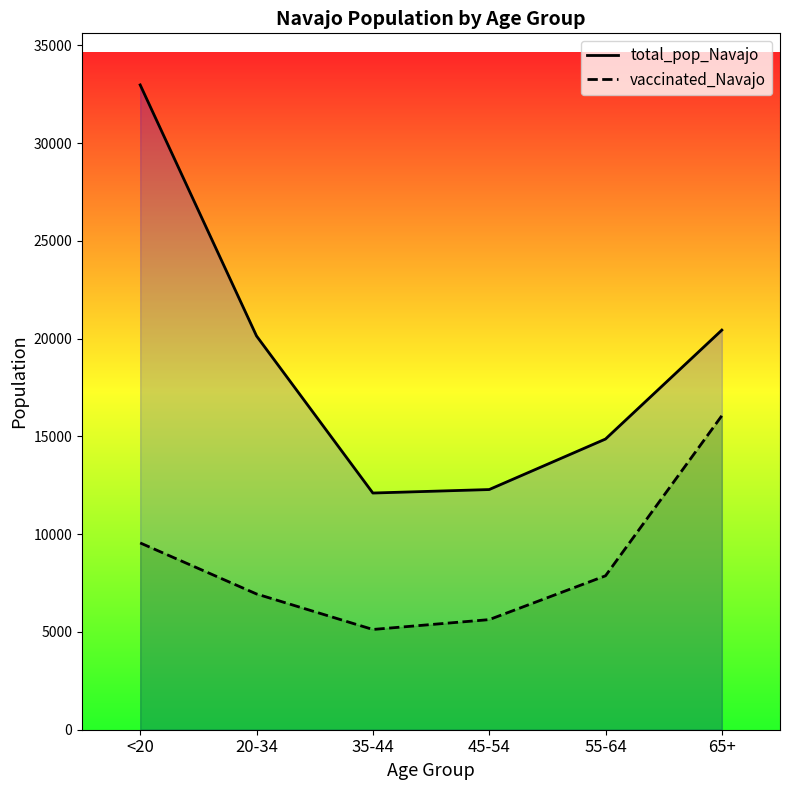

True or false: vaccinated_Navajo has a value of 6944 at 20-34.

True